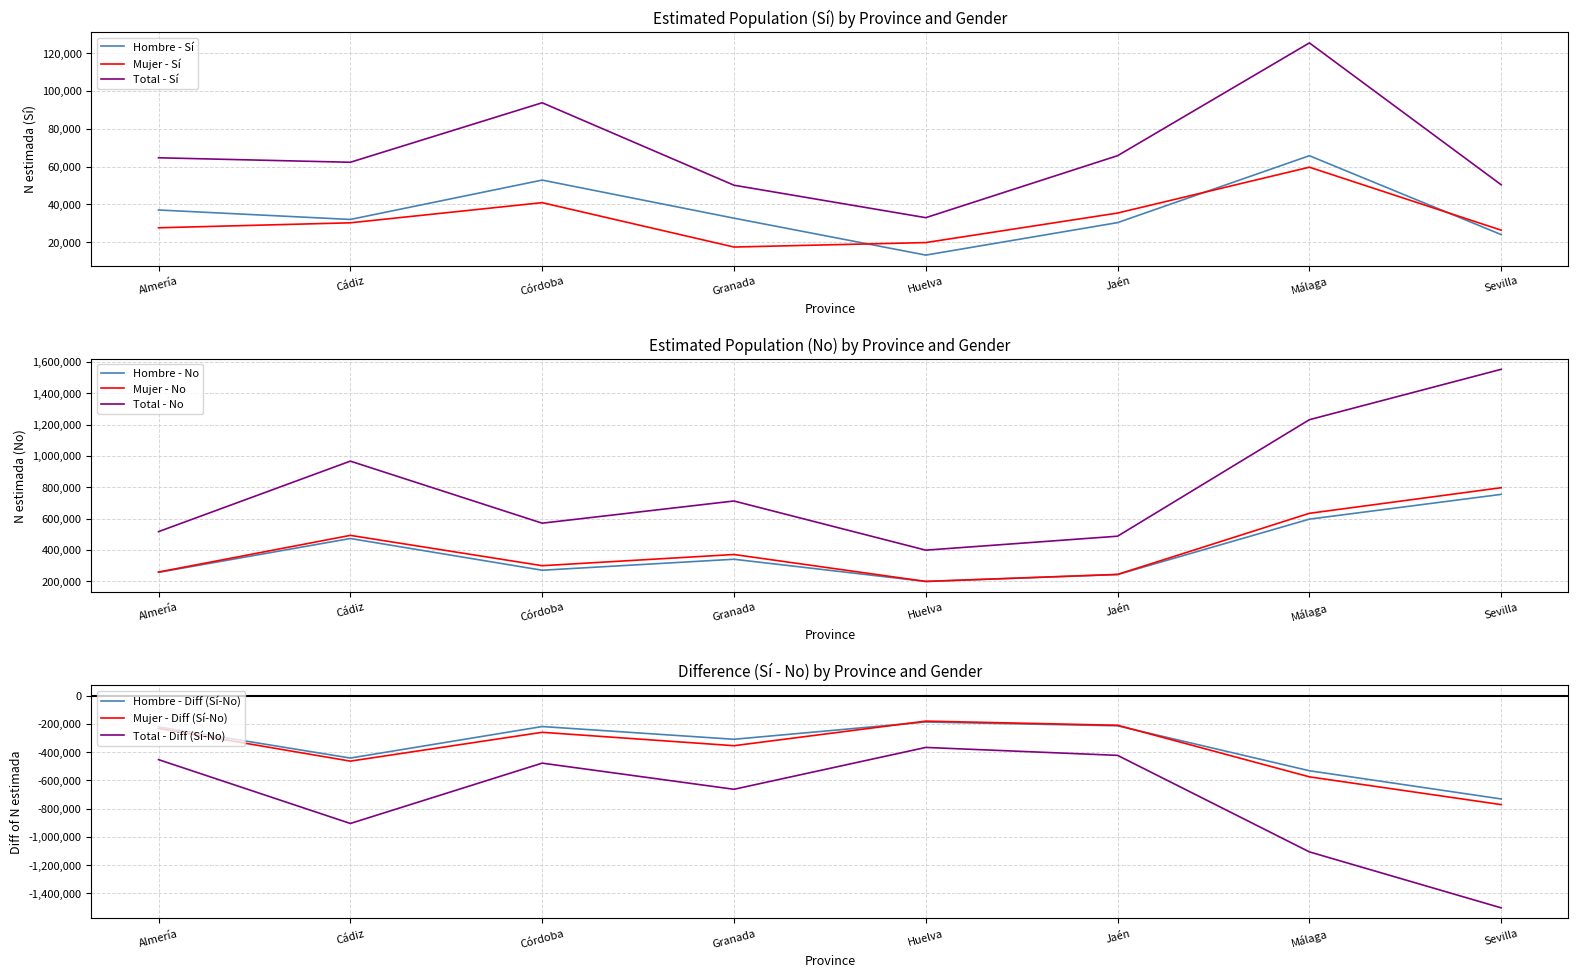

How many interior local valleys does the Total - N estimada (No) series have?

2